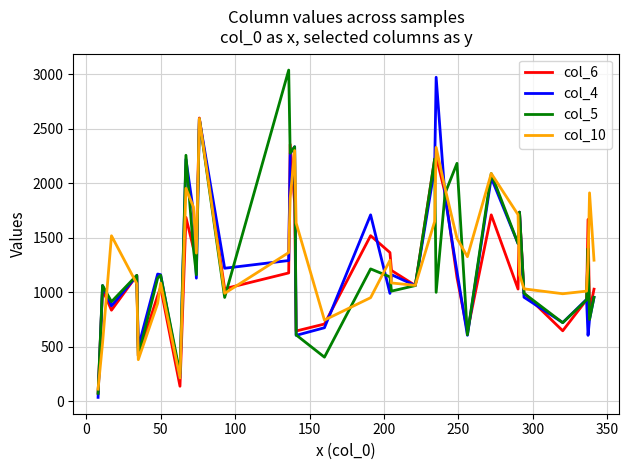

What are all the series names shown in the legend?

col_6, col_4, col_5, col_10